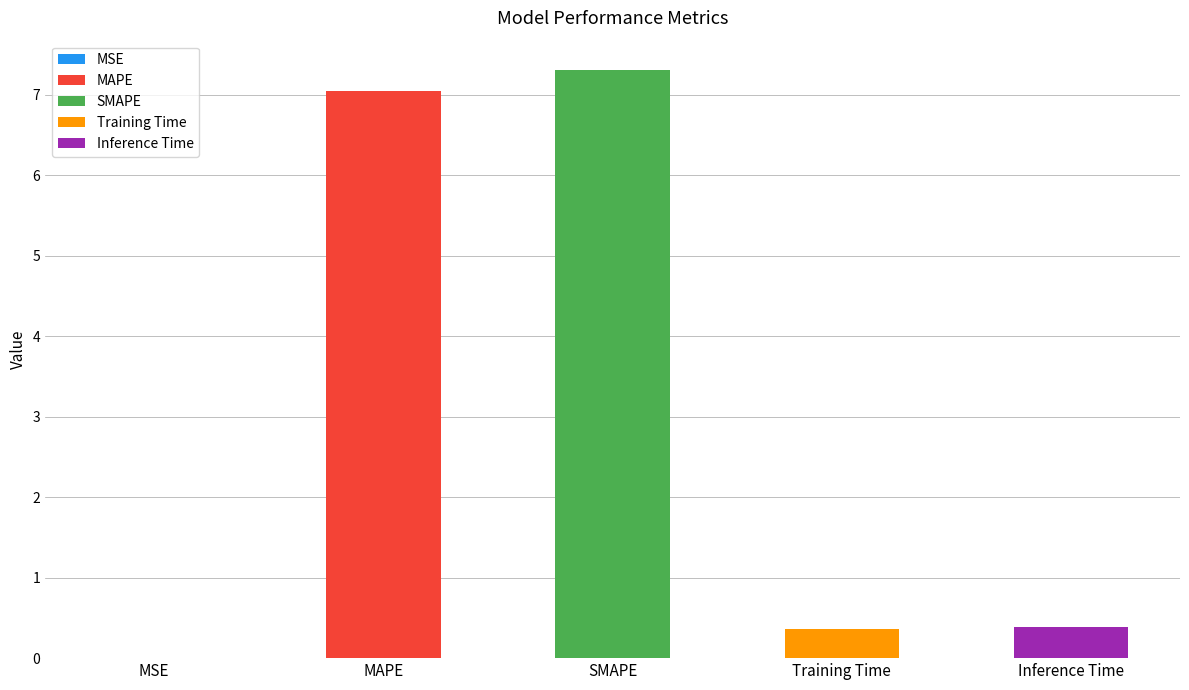

The chart shows a value of 0.0 at MSE. True or false?

True